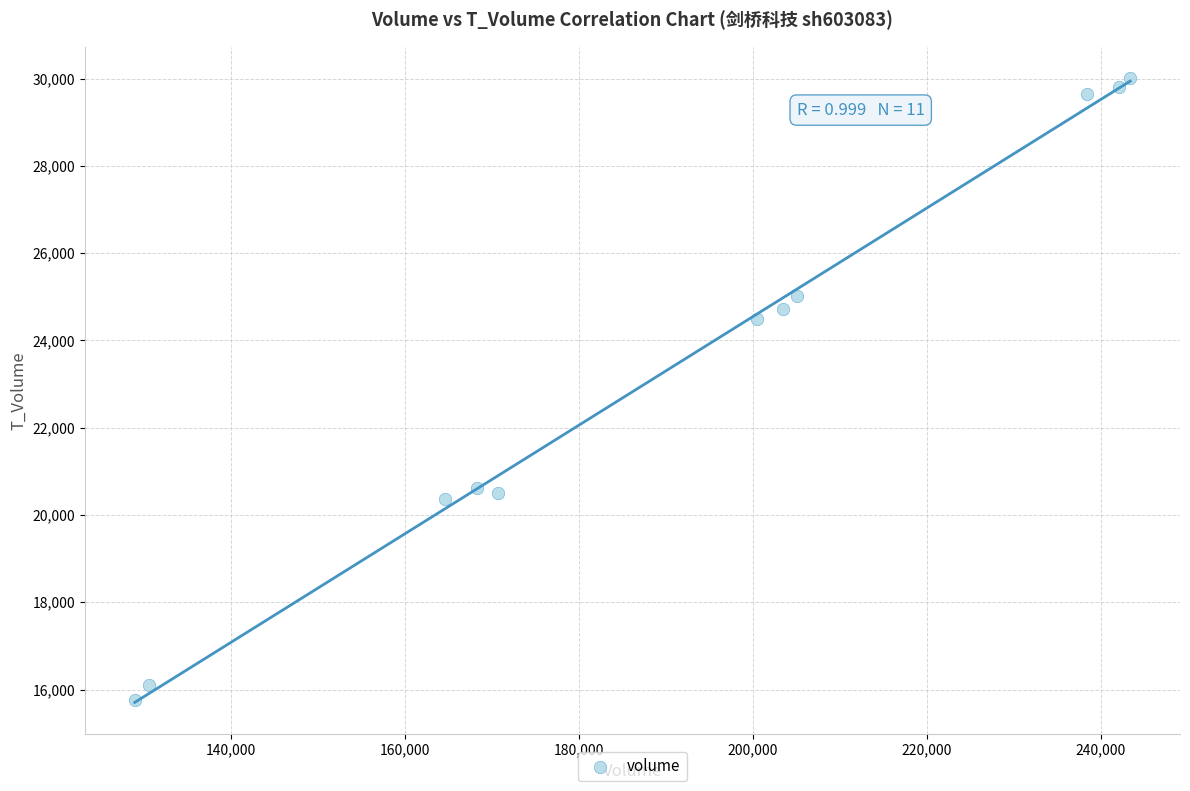

What is the average X value?

190544